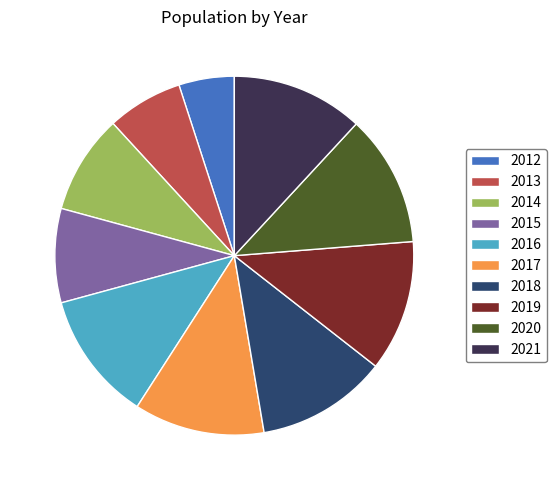

Do 2019 and 2021 together represent more than half of the pie?

No